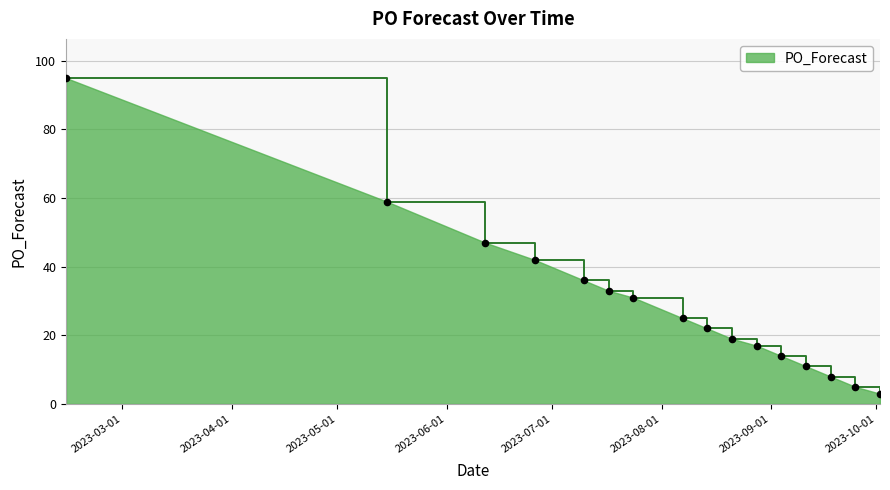

What is the smallest value displayed?

3